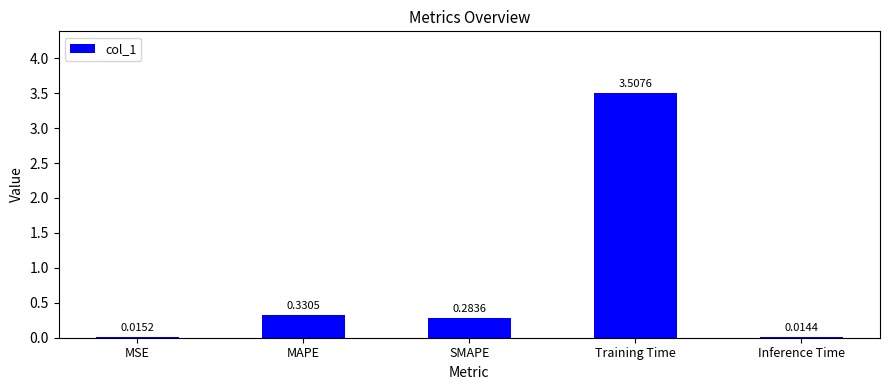

Which category has the lowest value across all series?

Inference Time